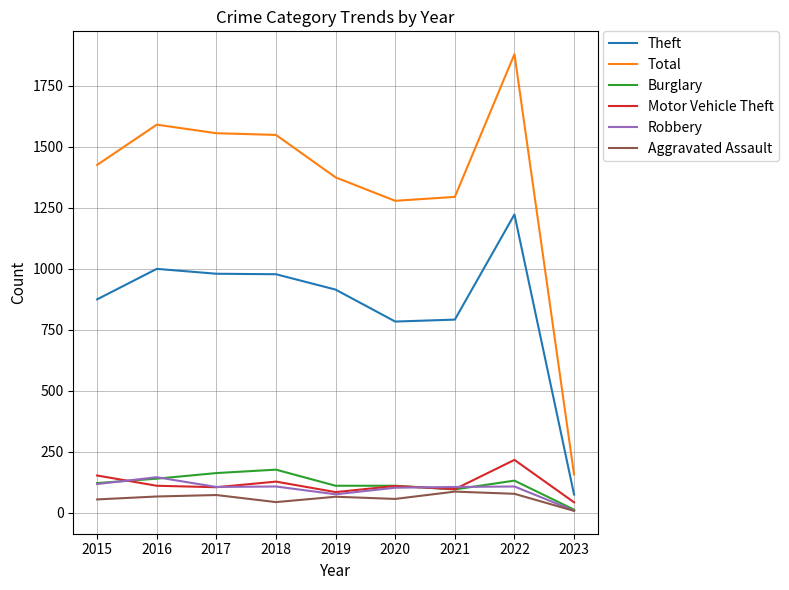

What is the difference between the Aggravated Assault values at 2020 and 2023?

49